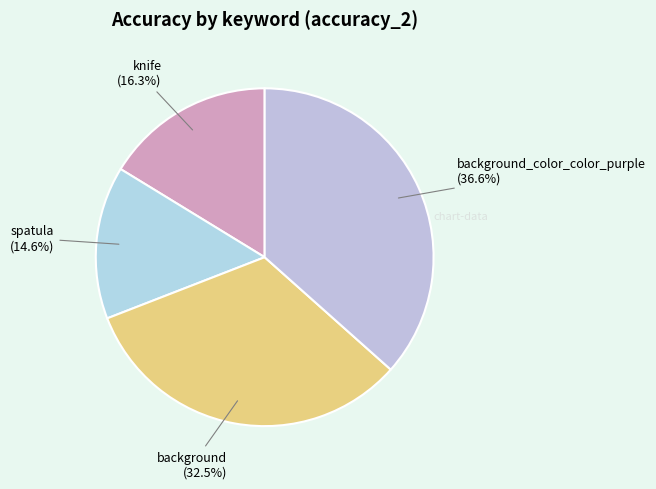

Does background represent more than half of the total?

No